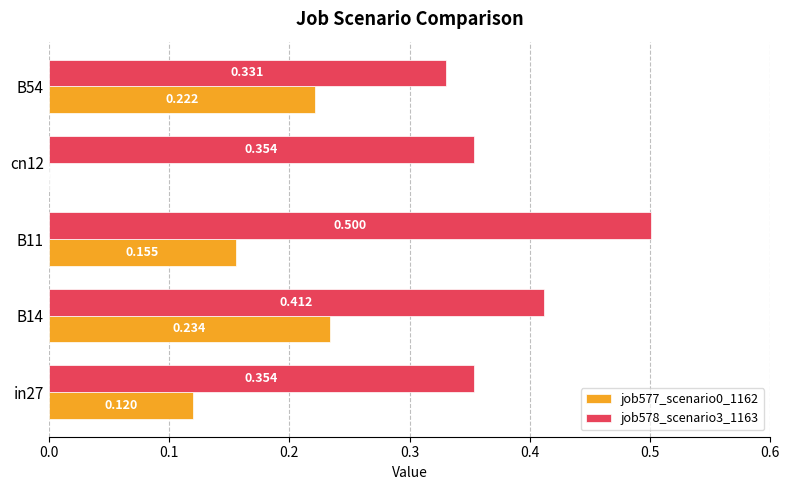

Is the value of job577_scenario0_1162 at B11 greater than the value of job578_scenario3_1163 at in27?

No